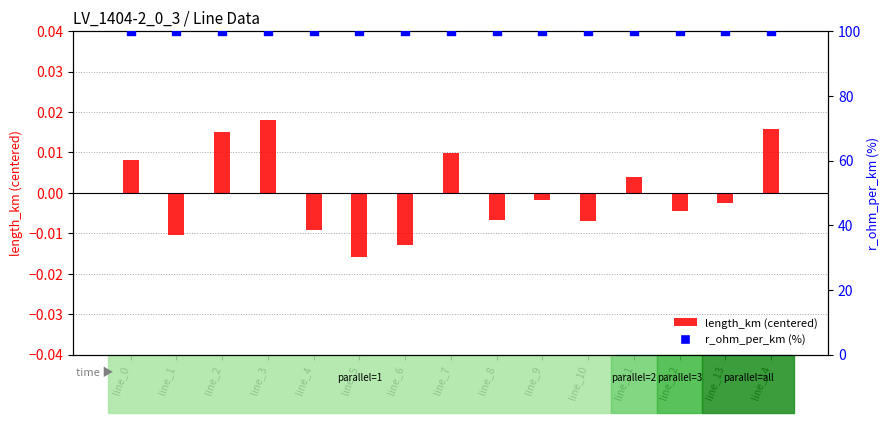

Which series has the largest Y range (max minus min)?

length_km (centered)